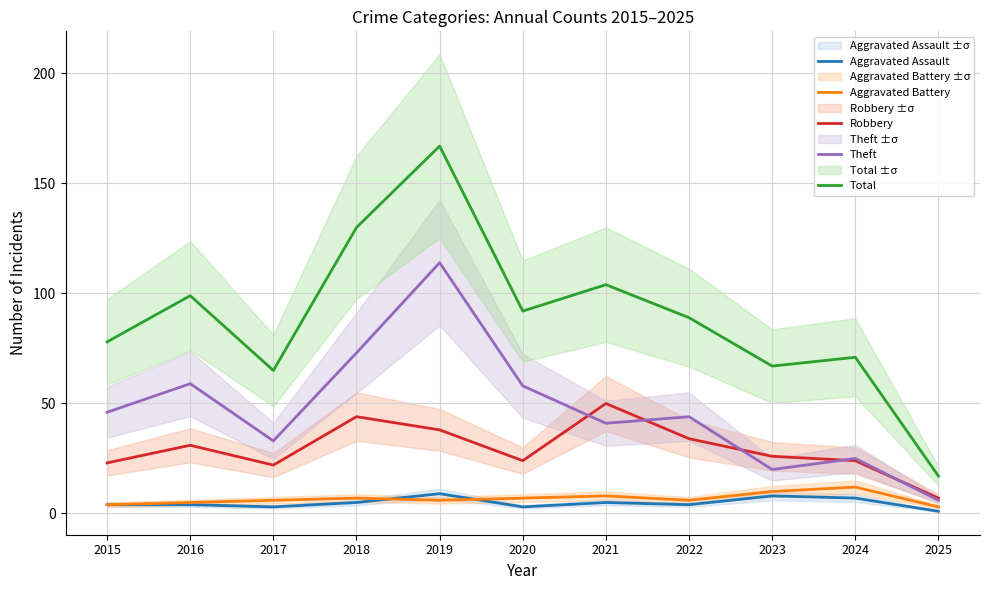

Reading left to right, what are all the values shown in this chart?

Aggravated Assault: 2015=4	2016=4	2017=3	2018=5	2019=9	2020=3	2021=5	2022=4	2023=8	2024=7	2025=1
Aggravated Battery: 2015=4	2016=5	2017=6	2018=7	2019=6	2020=7	2021=8	2022=6	2023=10	2024=12	2025=3
Robbery: 2015=23	2016=31	2017=22	2018=44	2019=38	2020=24	2021=50	2022=34	2023=26	2024=24	2025=7
Theft: 2015=46	2016=59	2017=33	2018=73	2019=114	2020=58	2021=41	2022=44	2023=20	2024=25	2025=6
Total: 2015=78	2016=99	2017=65	2018=130	2019=167	2020=92	2021=104	2022=89	2023=67	2024=71	2025=17